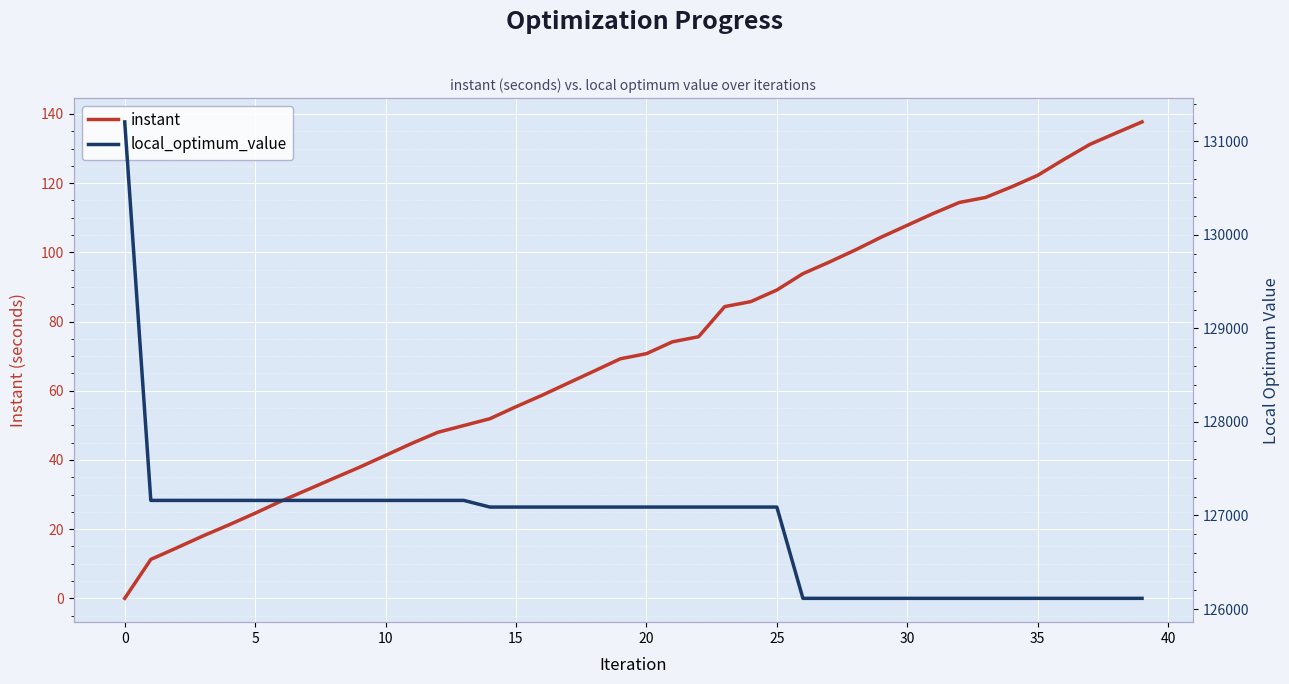

What is the highest value of the instant series?

137.7